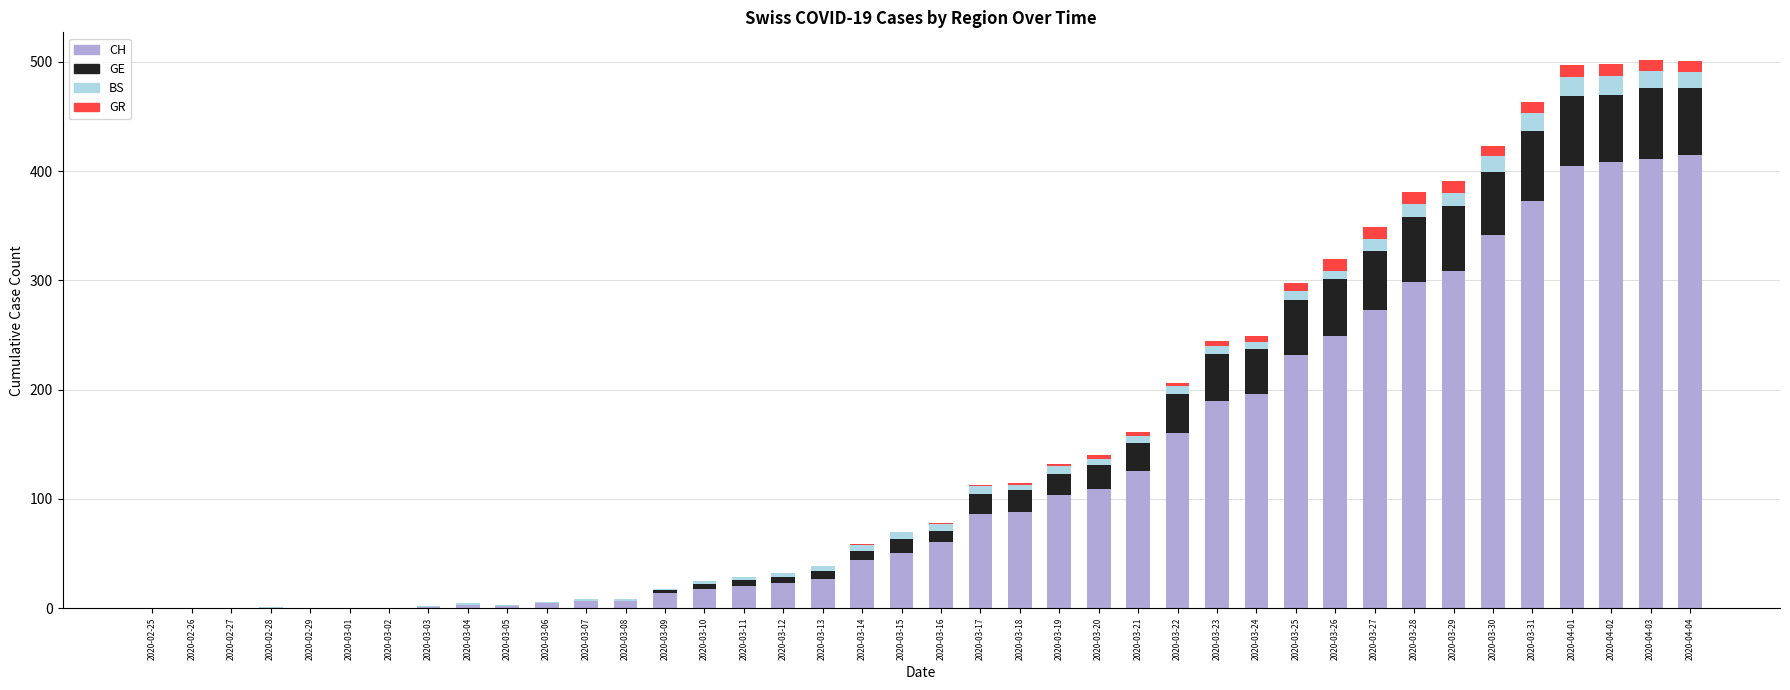

The CH series shows 140 at 2020-03-17. True or false?

False